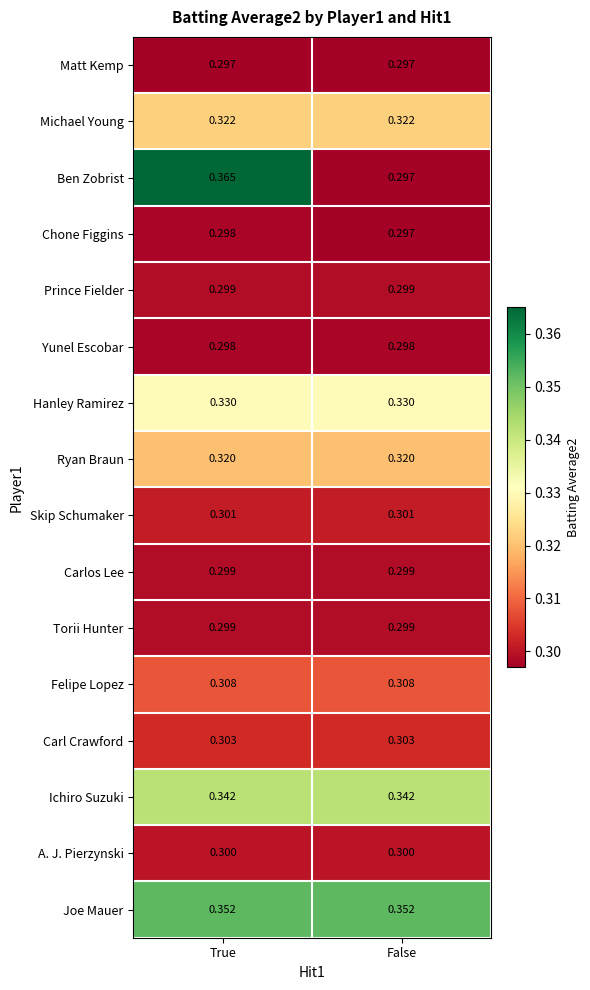

Rank the categories by Ben Zobrist value from highest to lowest.

True, False